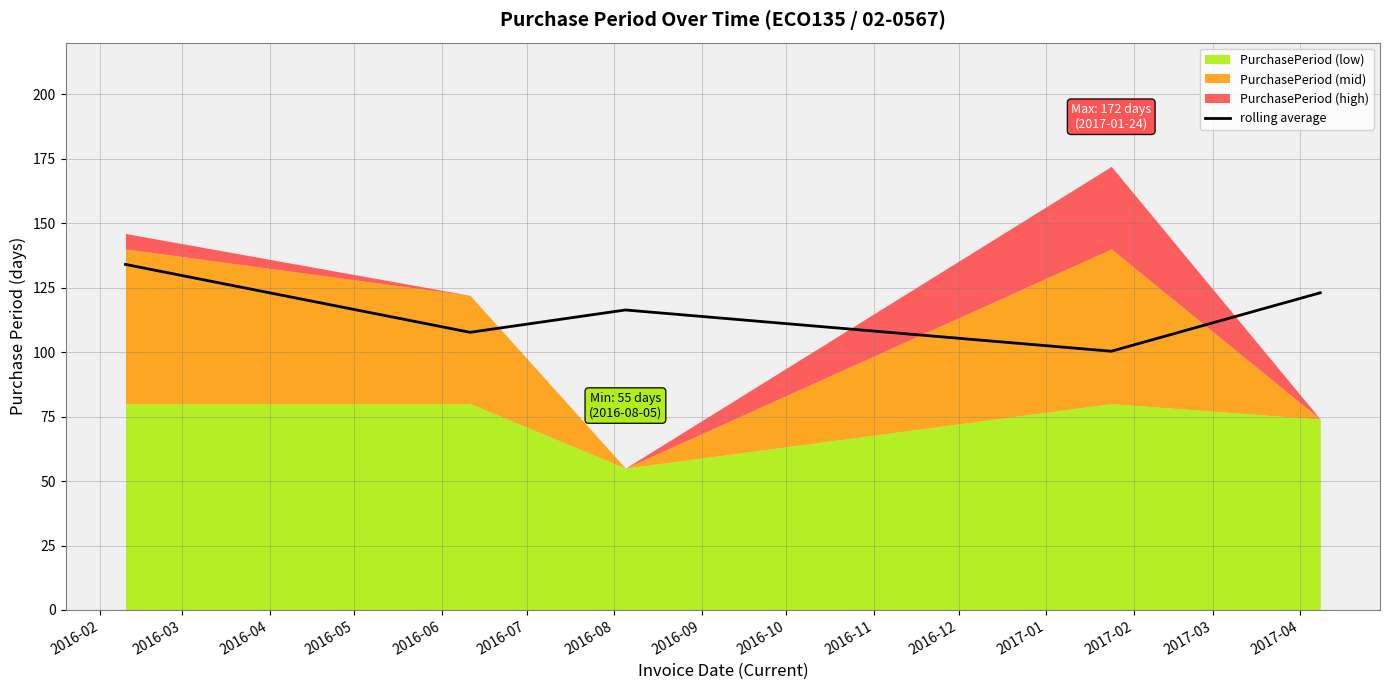

Reading right to left, list all the values displayed in this chart.

123.0	100.3	116.3	107.7	134.0